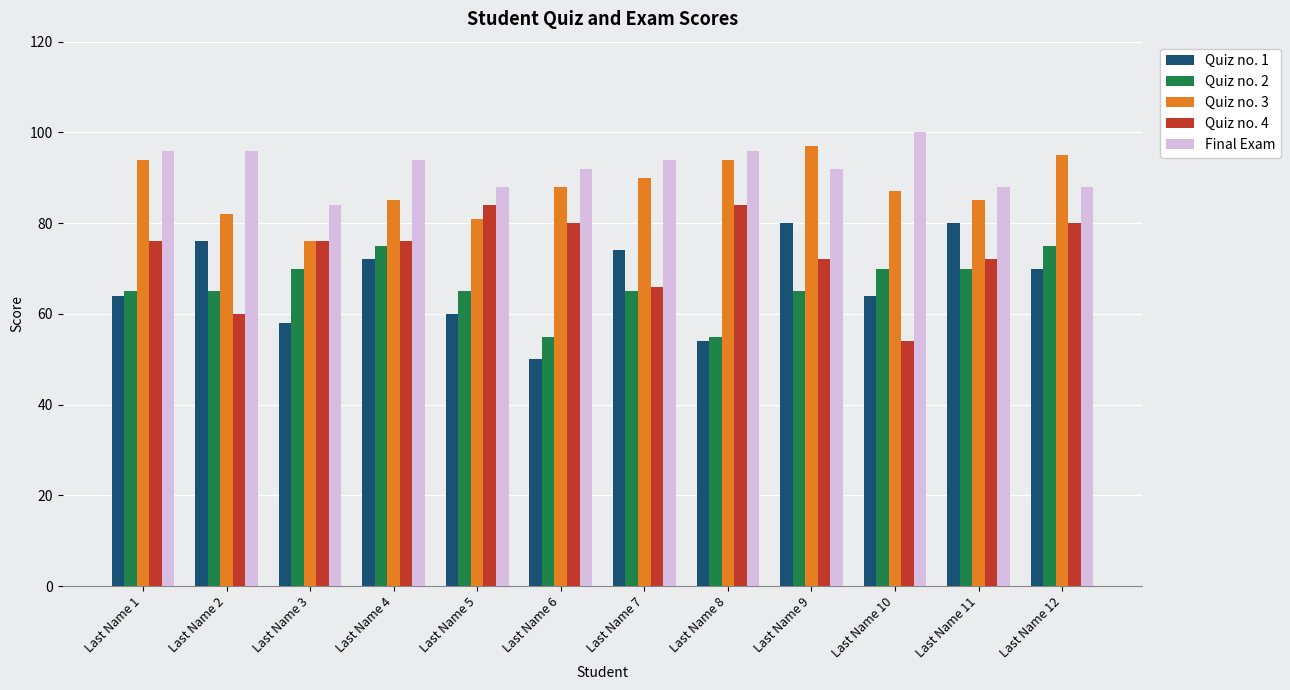

What is the sum of the Quiz no. 1 values at Last Name 9 and Last Name 6?

130